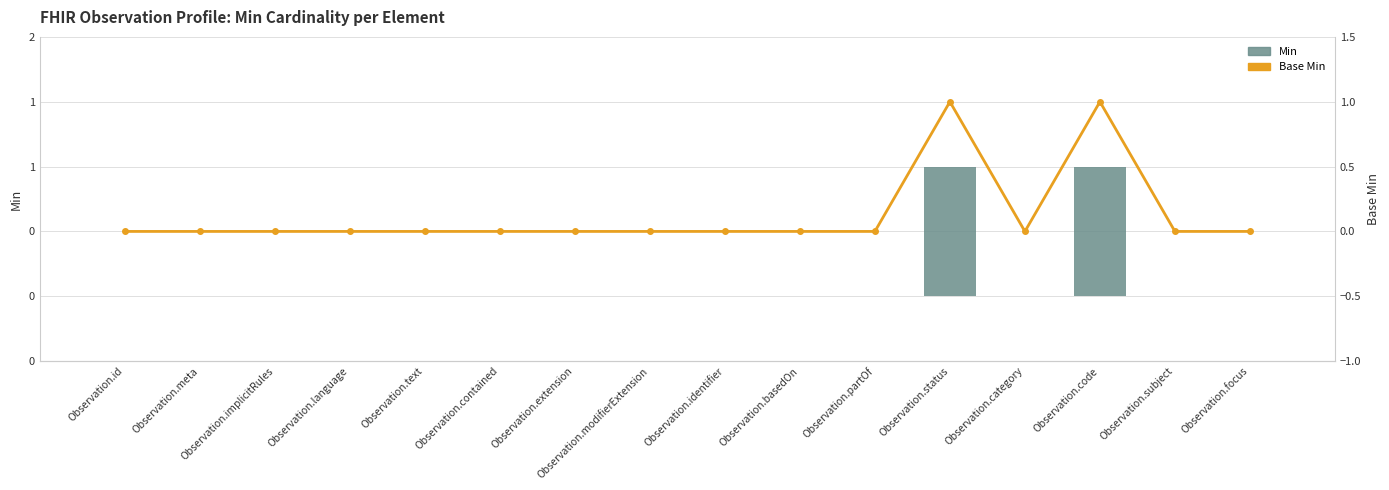

The Base Min series shows 1 at Observation.extension. True or false?

False